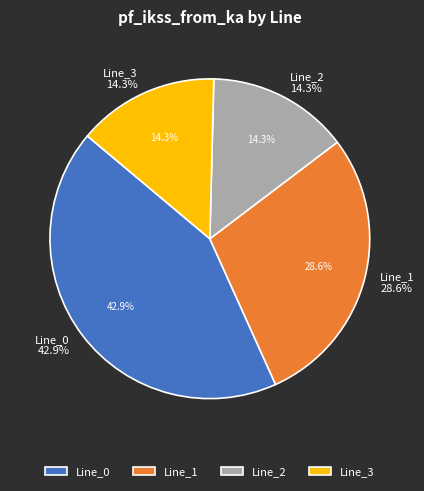

To the nearest percent, what percentage of the pie is Line_3?

14%